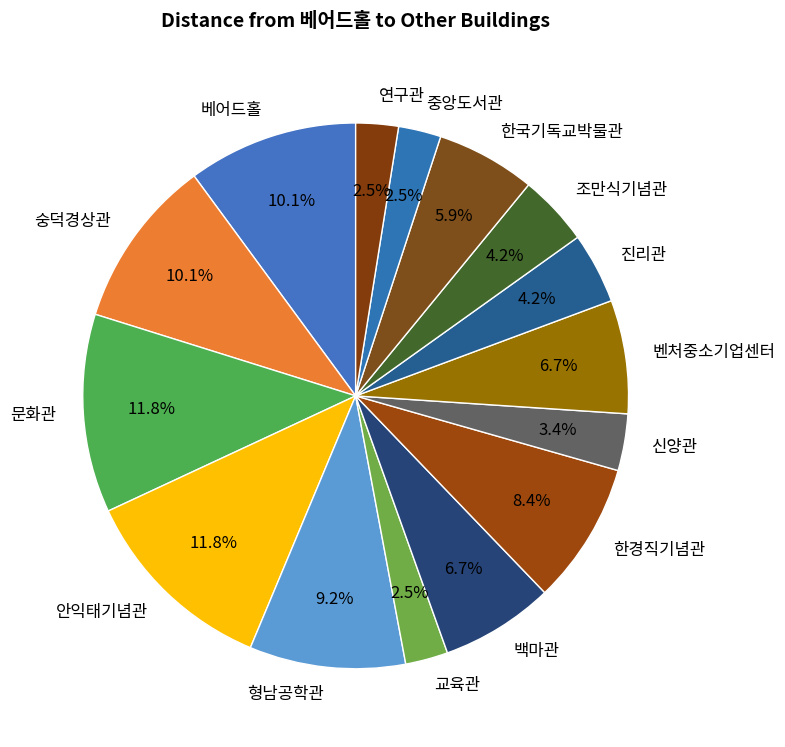

To the nearest percent, what is the difference between the 조만식기념관 and 베어드홀 slice percentages?

6%